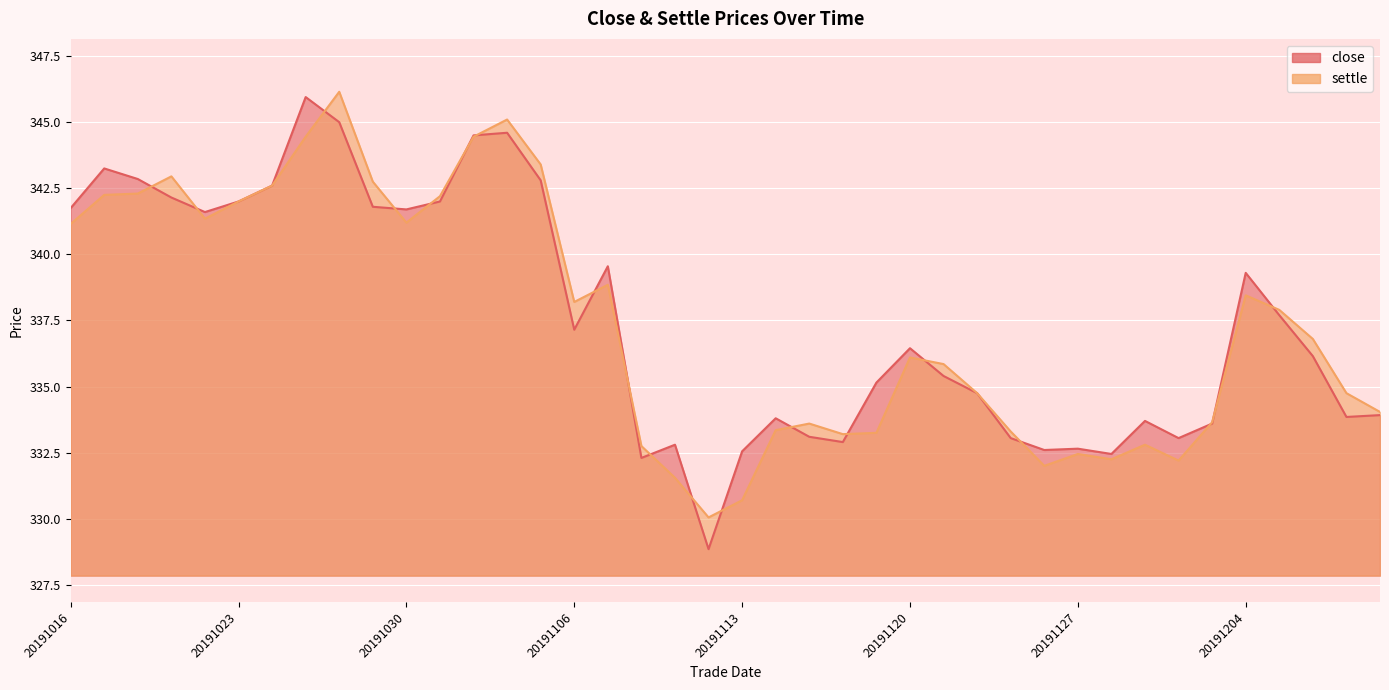

At which label does close reach its minimum?

20191112